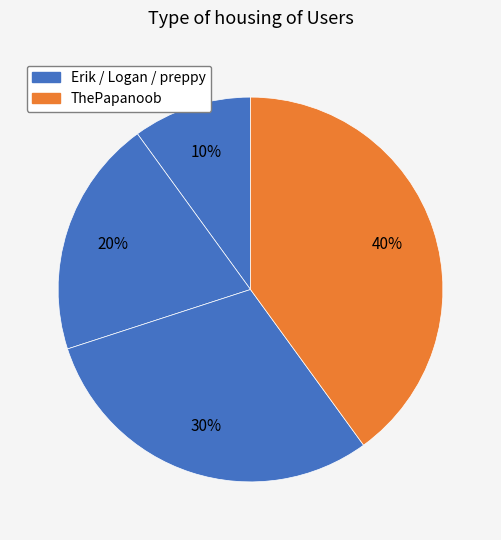

How many segments does this pie chart have?

4